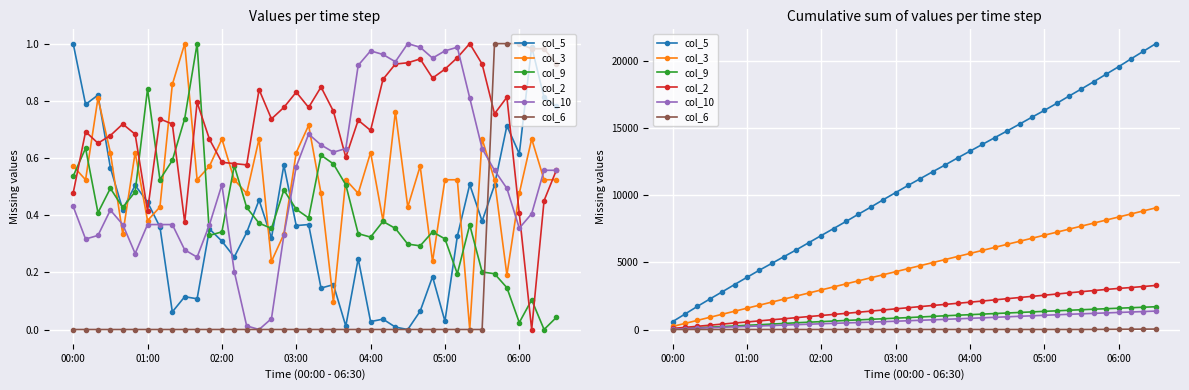

What is the highest value of the col_2 series?

3285.6